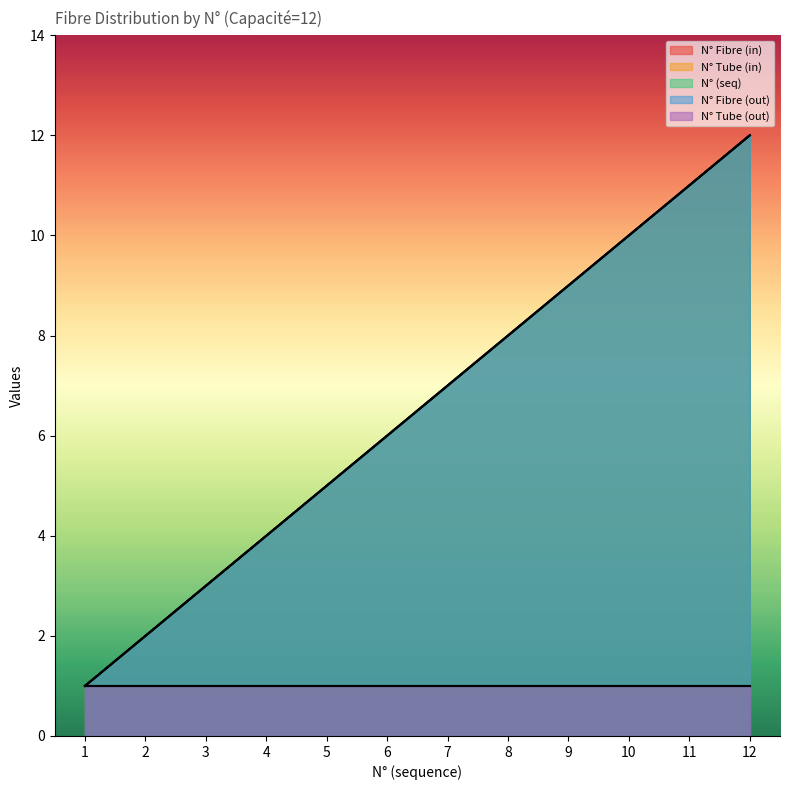

True or false: N° Fibre (in) and N° Fibre (out) intersect in this chart.

False